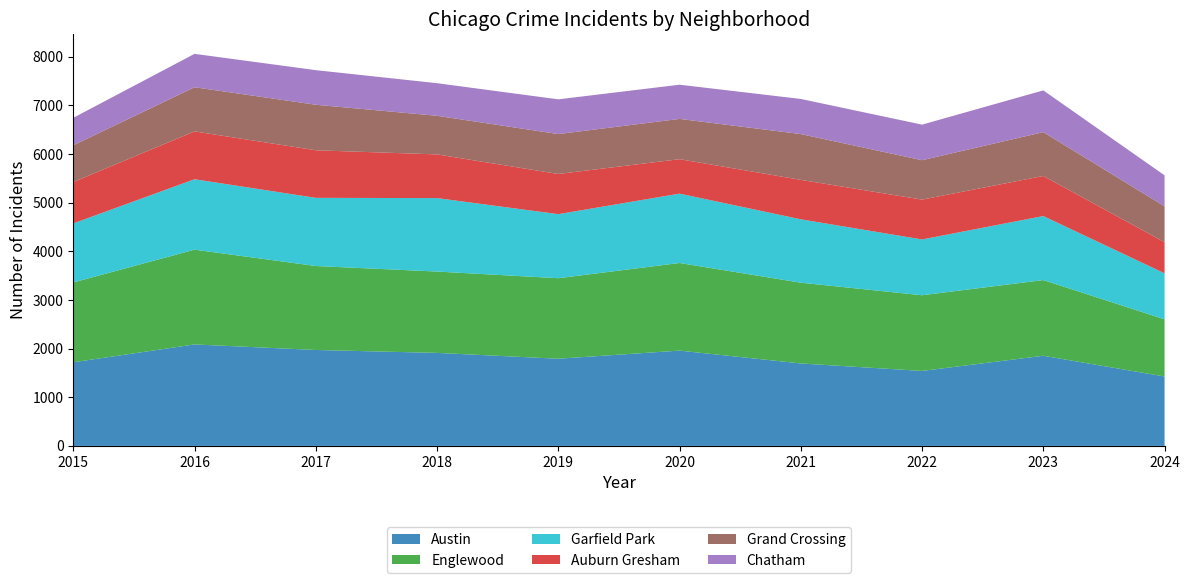

Reading right to left, extract all data points from this chart.

Austin: 1427	1853	1541	1695	1959	1792	1912	1972	2086	1719
Englewood: 1175	1556	1556	1660	1801	1655	1672	1726	1948	1641
Garfield Park: 946	1316	1147	1303	1426	1317	1510	1401	1448	1214
Auburn Gresham: 639	824	819	811	708	826	898	978	983	851
Grand Crossing: 738	901	810	941	828	820	794	936	908	754
Chatham: 637	858	731	722	703	714	670	711	686	565